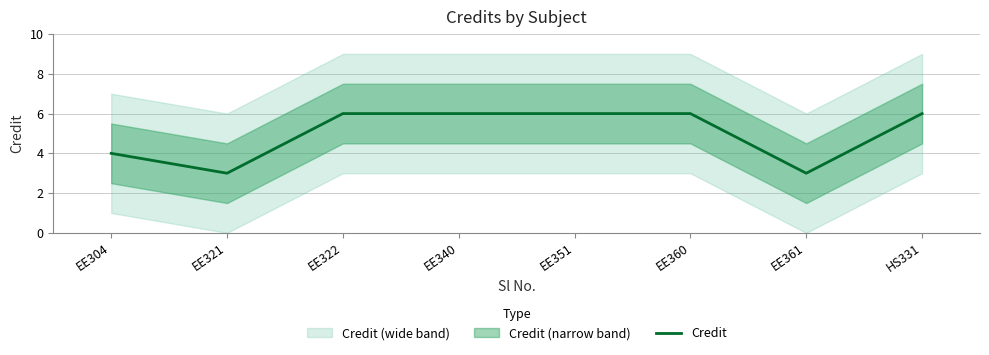

How many lines are shown in the chart?

1